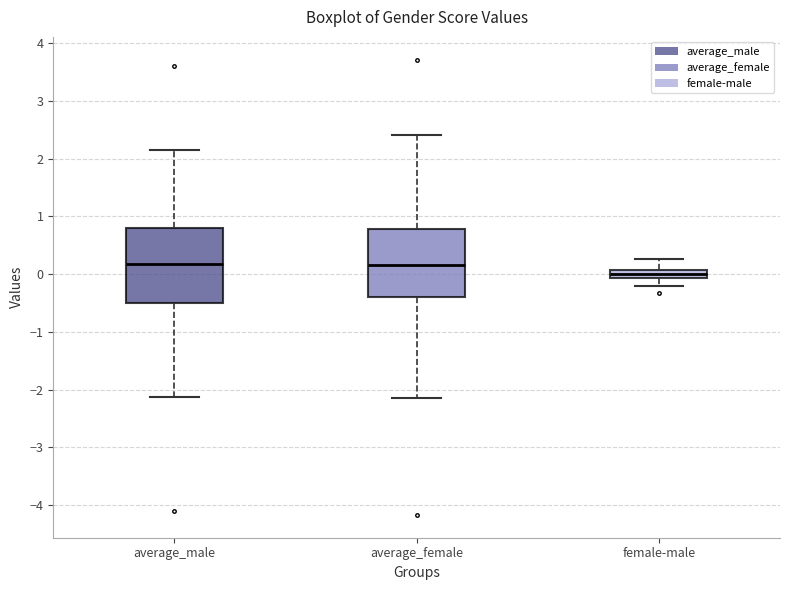

Comparing the boxes themselves (not the whiskers), which one is the tallest?

average_male